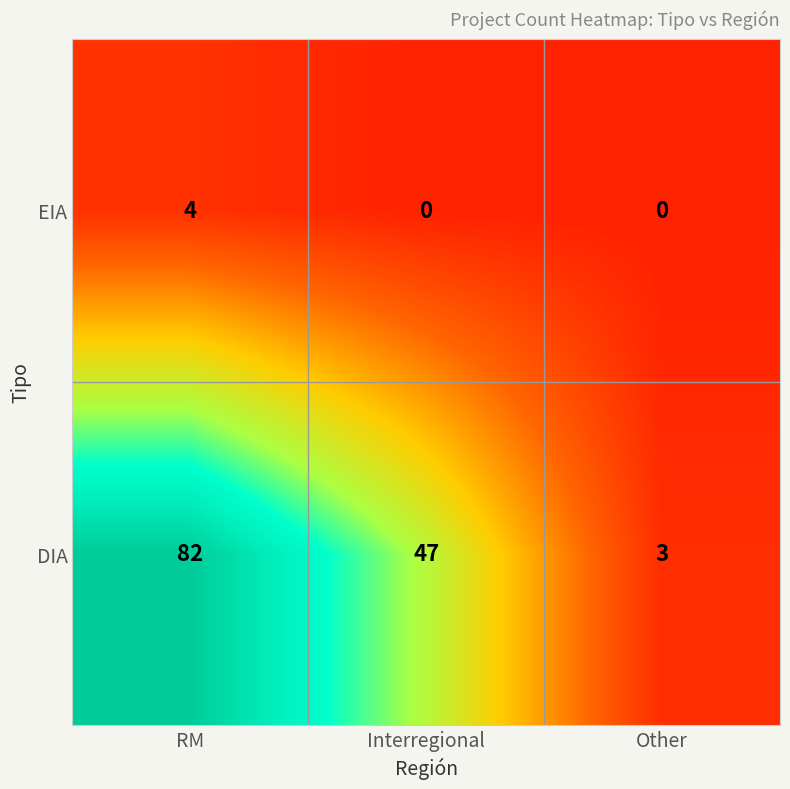

What is the total value across all series at Other?

3